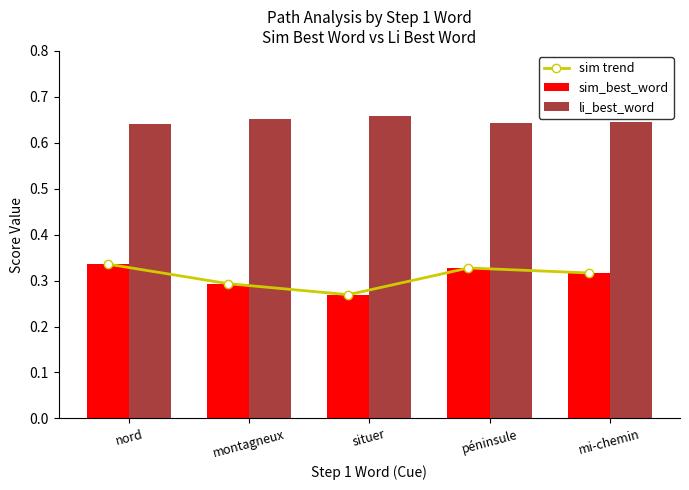

What position from the right is nord?

5